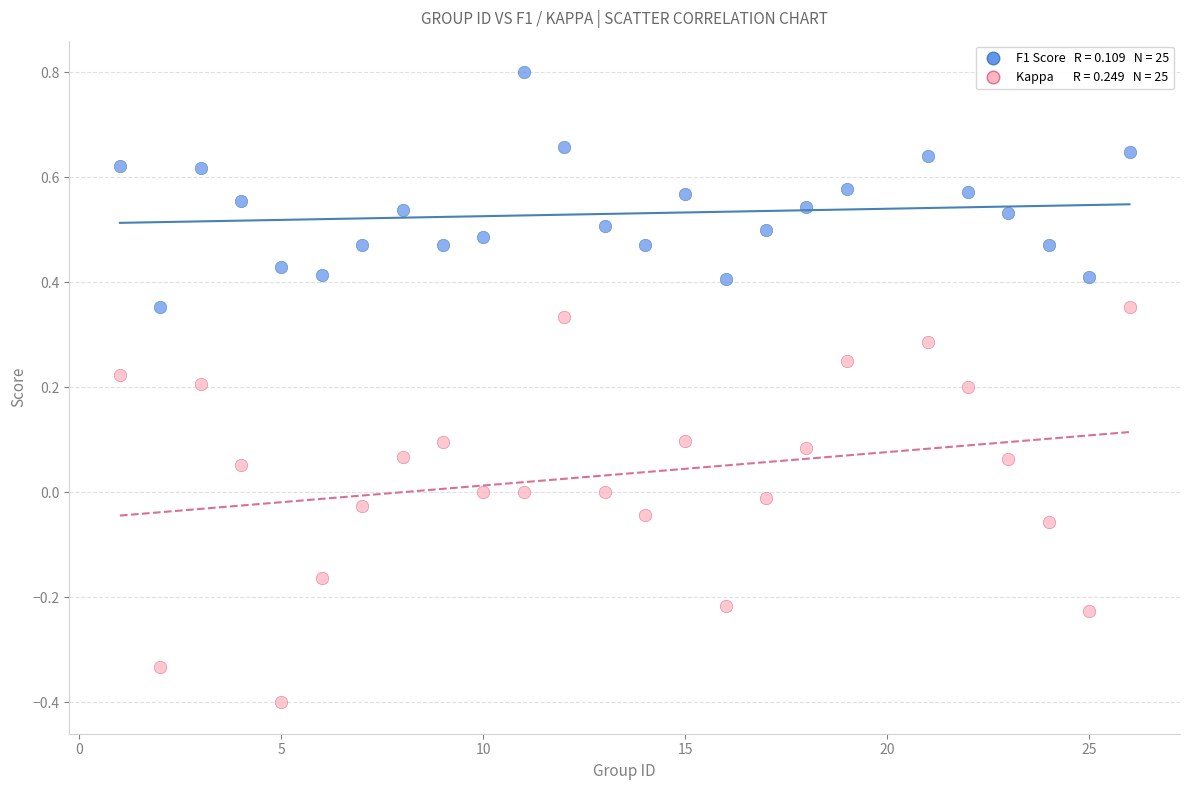

Across all data points, what is the range of Y values (max minus min)?

1.2